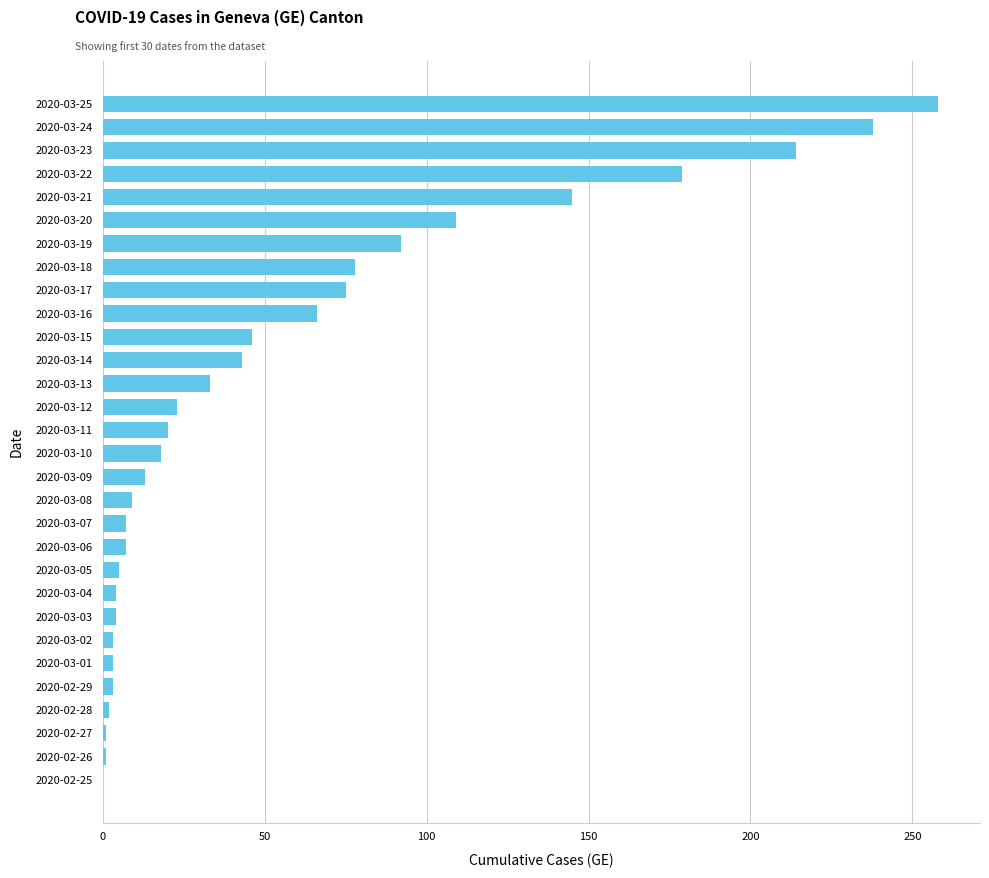

What is the sum of all values?

1699